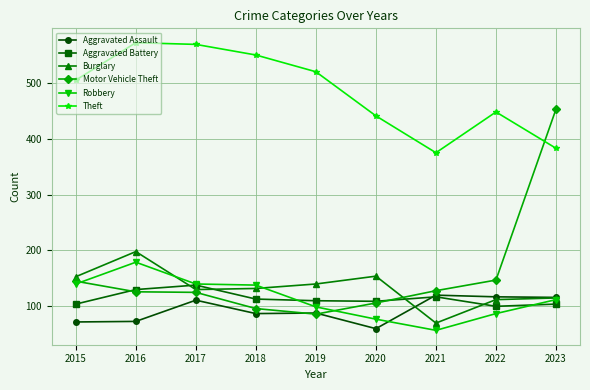

What is the total value across all series at 2023?

1283